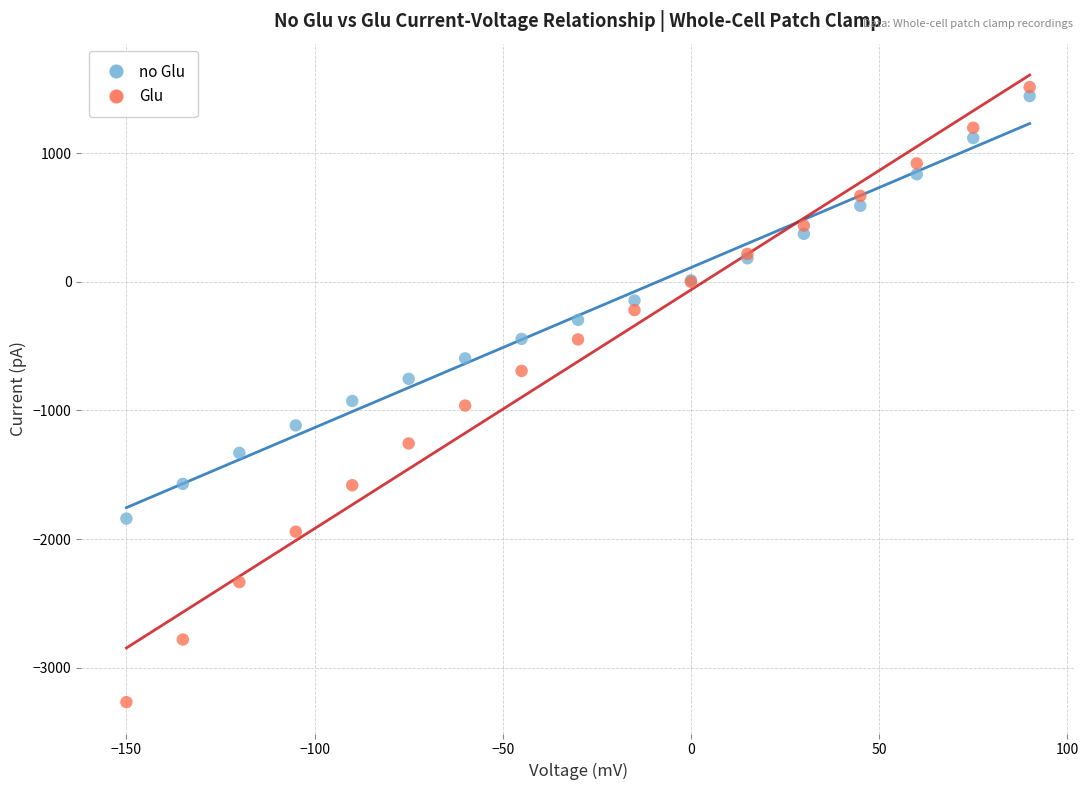

Which series reaches the minimum Y coordinate?

Glu